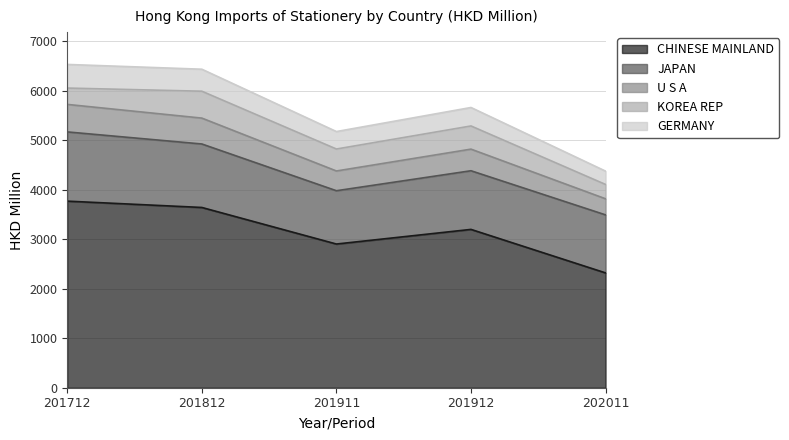

The CHINESE MAINLAND series shows 3883.6 at 202011. True or false?

False